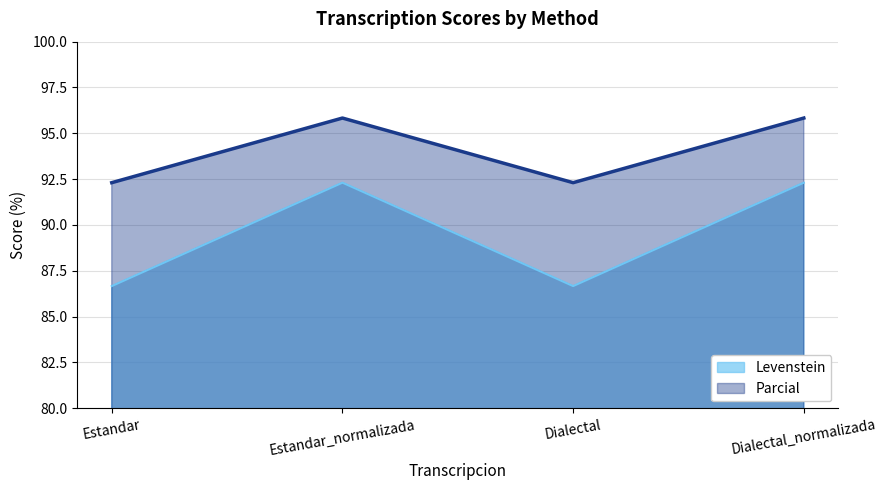

The Parcial series shows 154.8 at Dialectal. True or false?

False